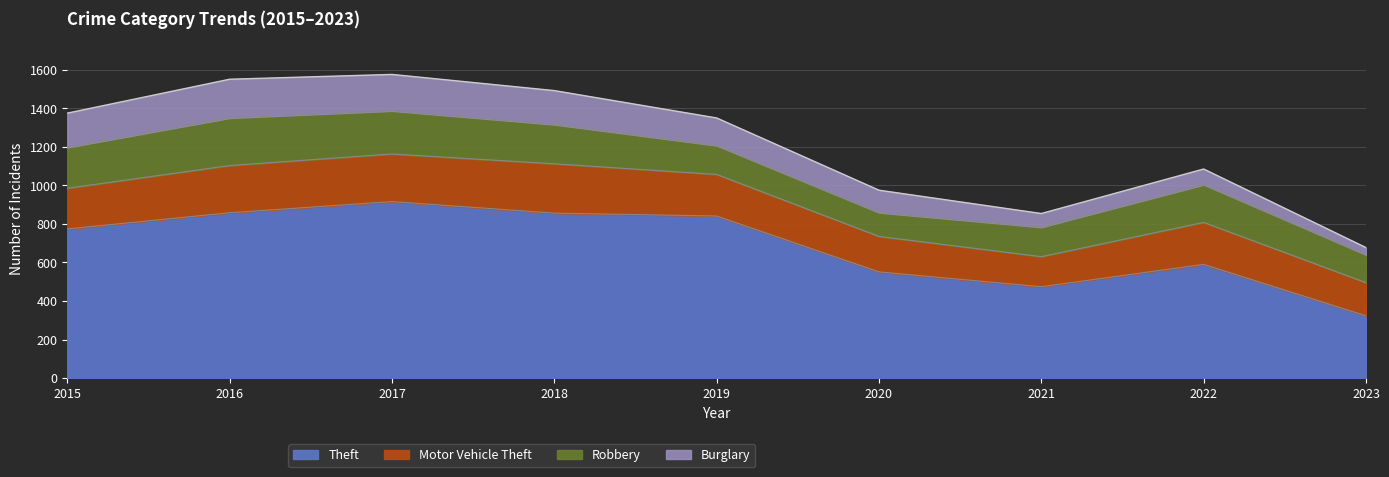

Where does the Theft series first go above 774?

2016